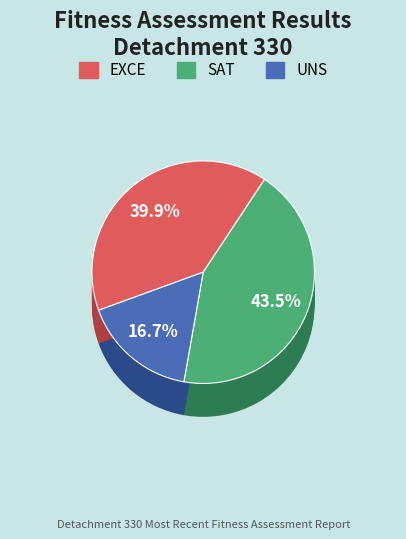

What percentage is the UNS slice, to the nearest percent?

17%